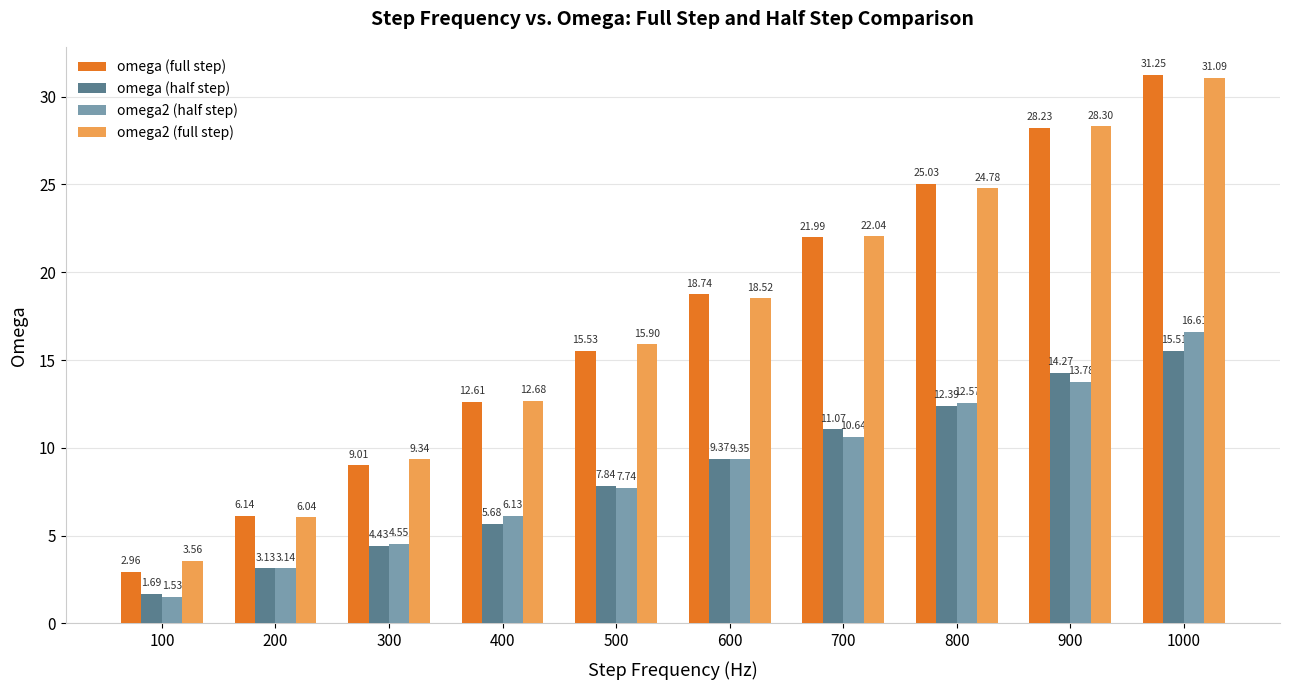

Which series has the largest total across all categories?

omega2 (full step)